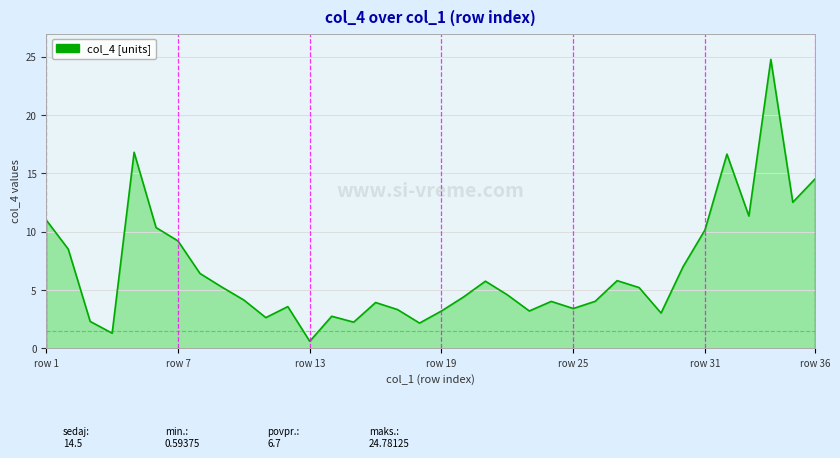

What is the difference between the maximum and minimum values?

24.2